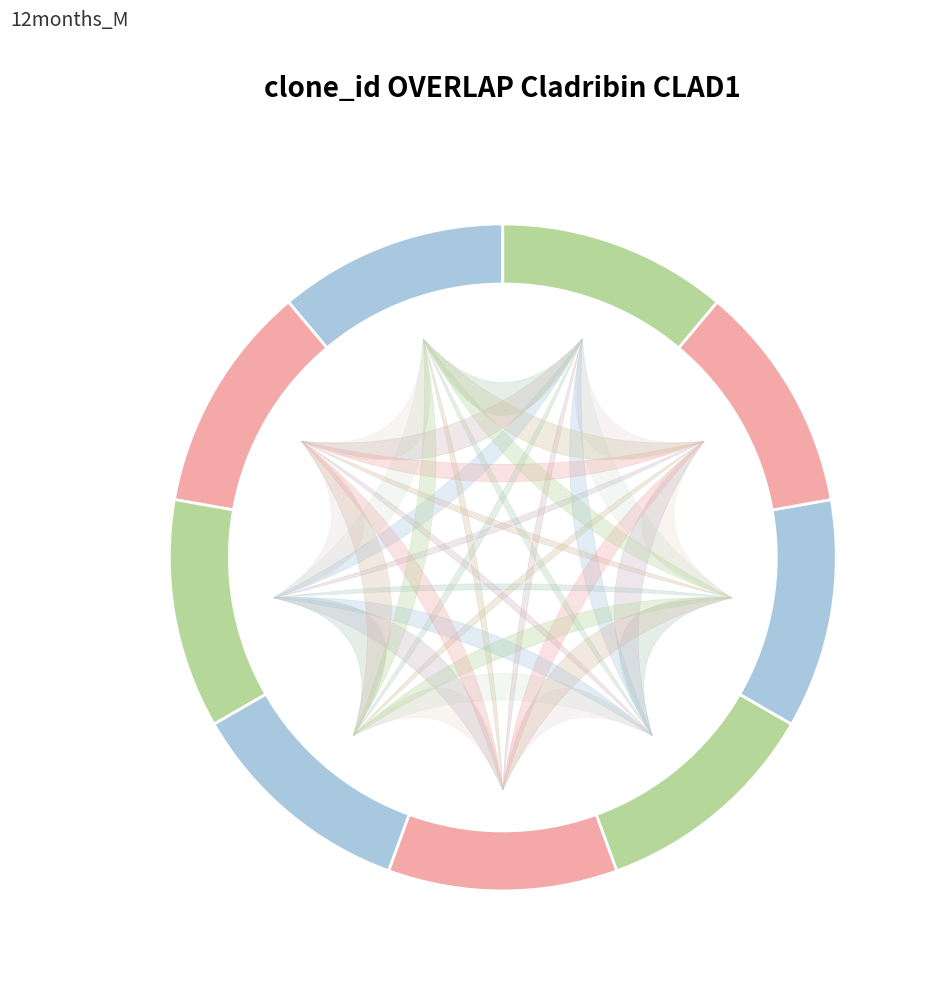

The 4 slice represents 11% of the pie. True or false?

True